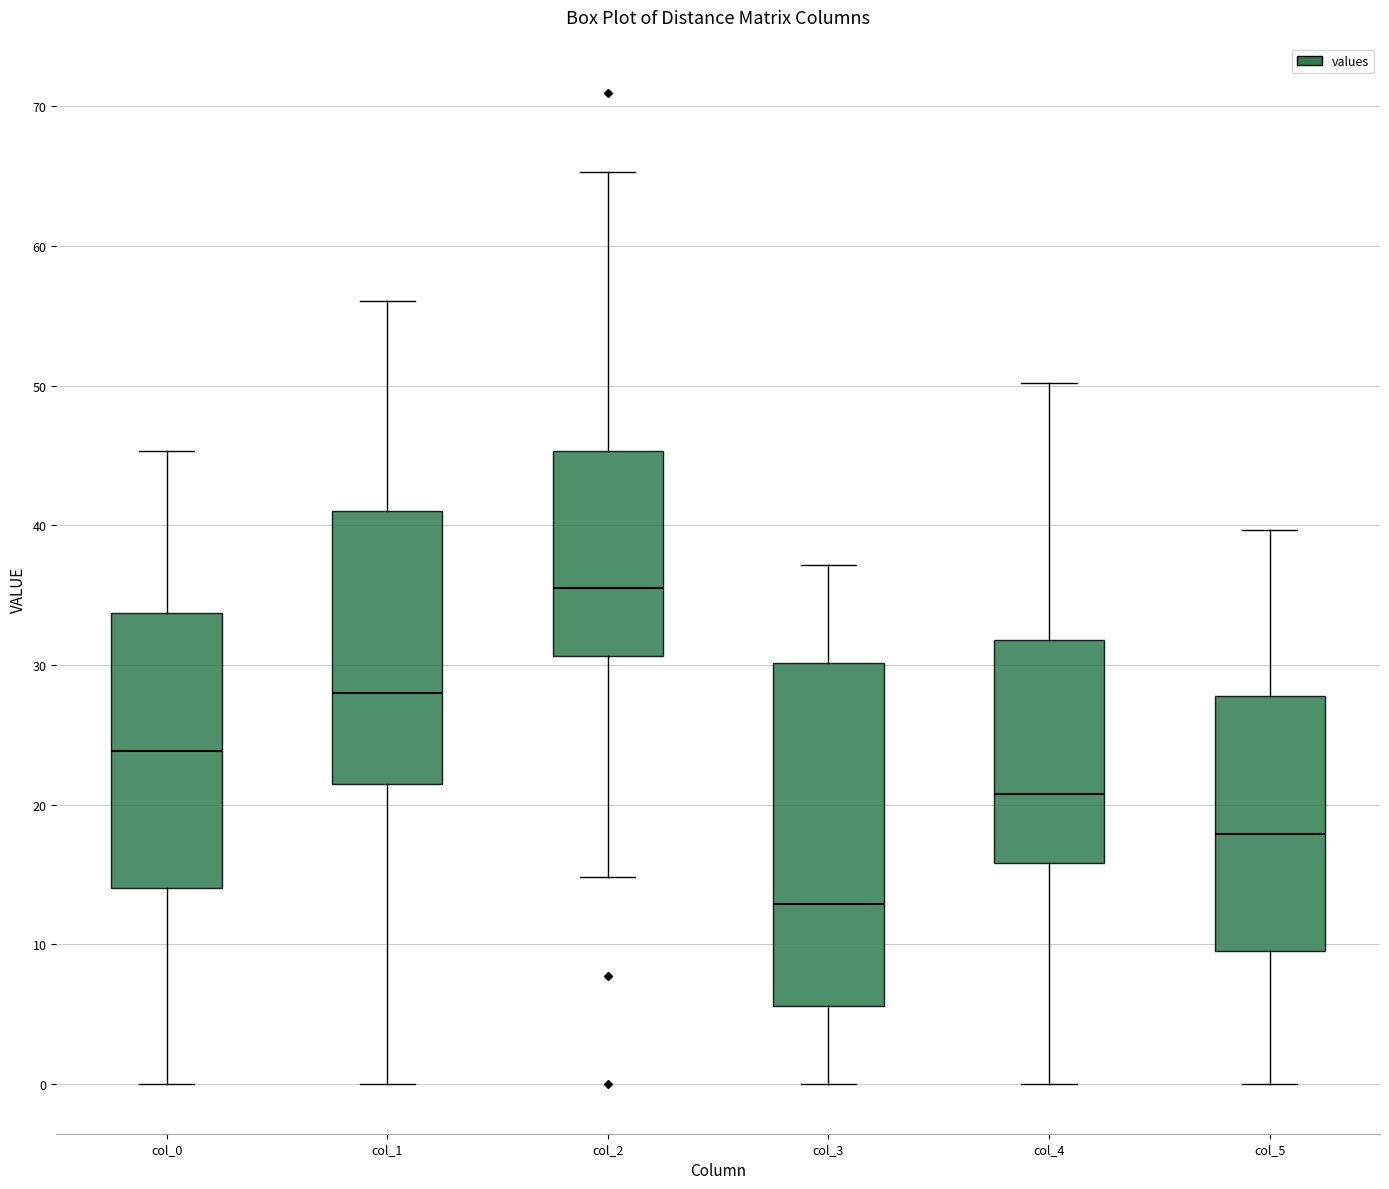

Where does the upper whisker of the box for col_3 end on the y-axis? The values are not printed on the chart, so give them approximately, as read against the axis.

37